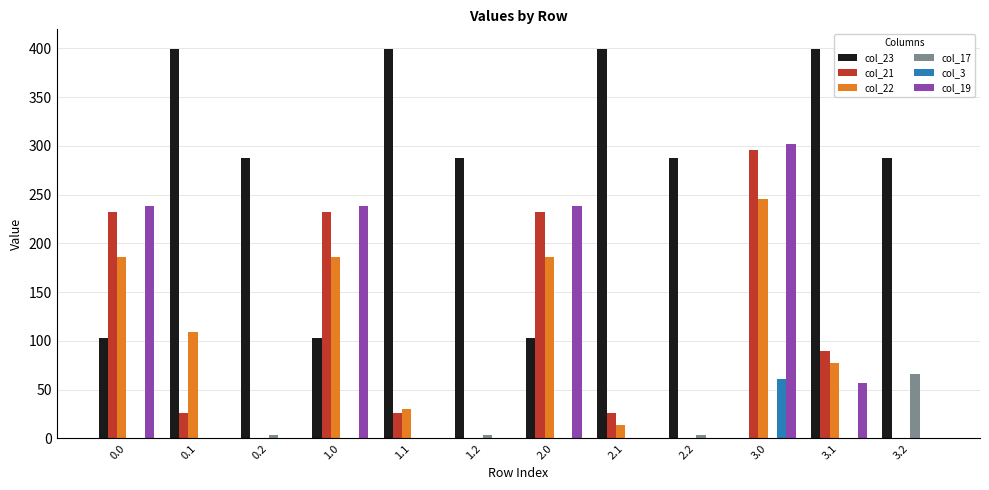

What are all the series names shown in the legend?

col_23, col_21, col_22, col_17, col_3, col_19